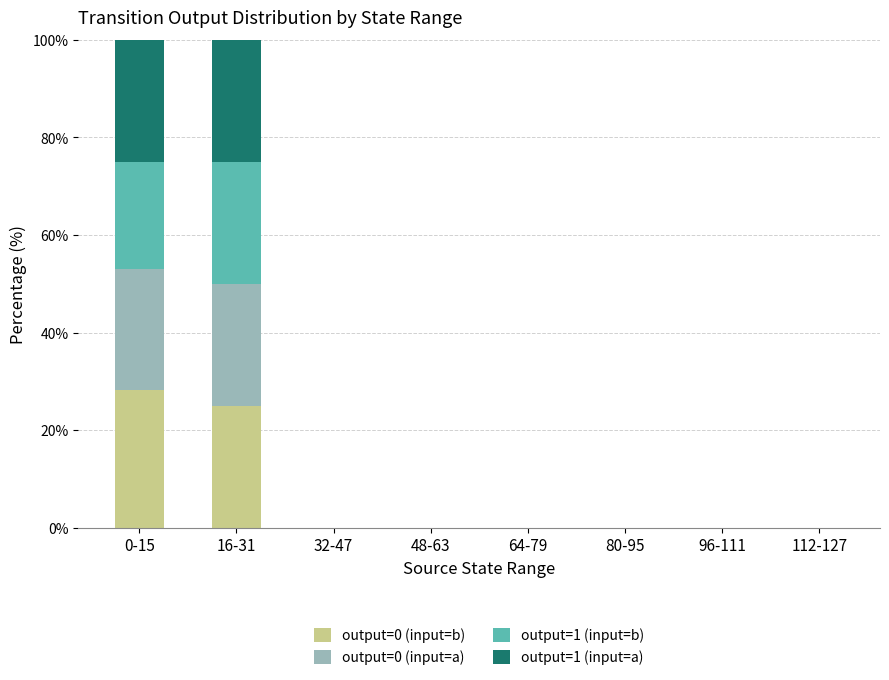

True or false: output=0 (input=b) has a value of 0.0 at 80-95.

True